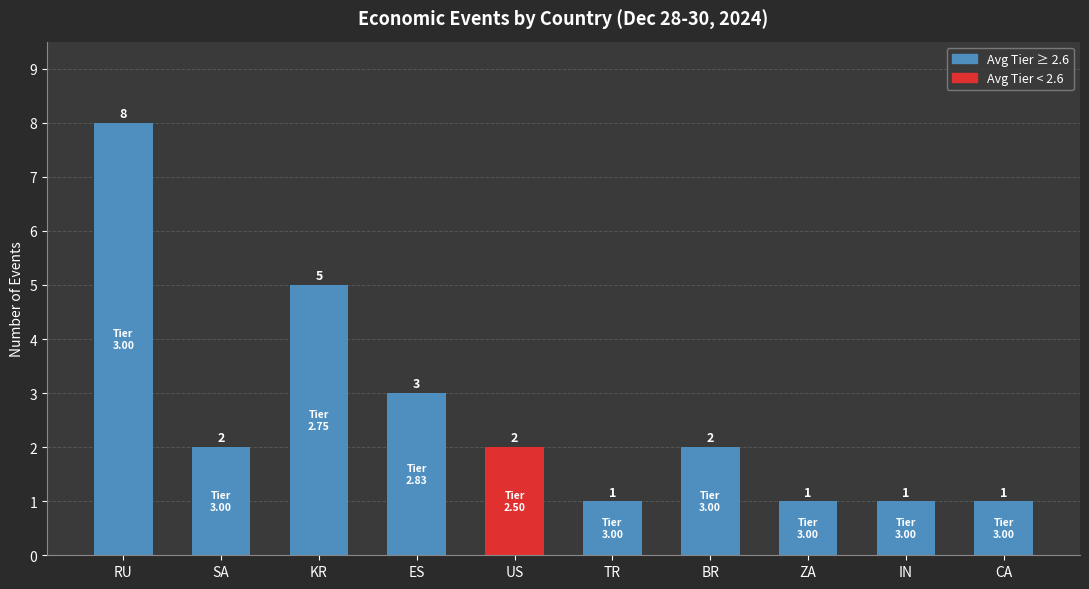

The chart shows a value of 2 at US. True or false?

True